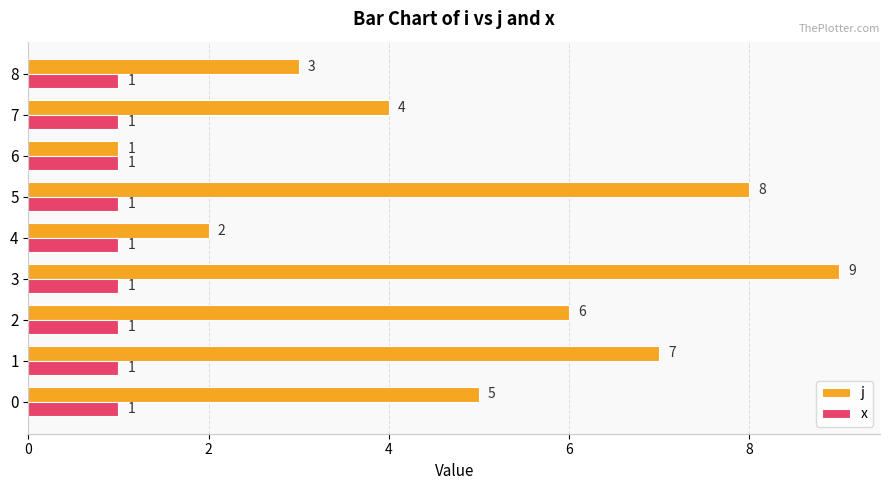

Rank the categories by j value from highest to lowest.

3, 5, 1, 2, 0, 7, 8, 4, 6